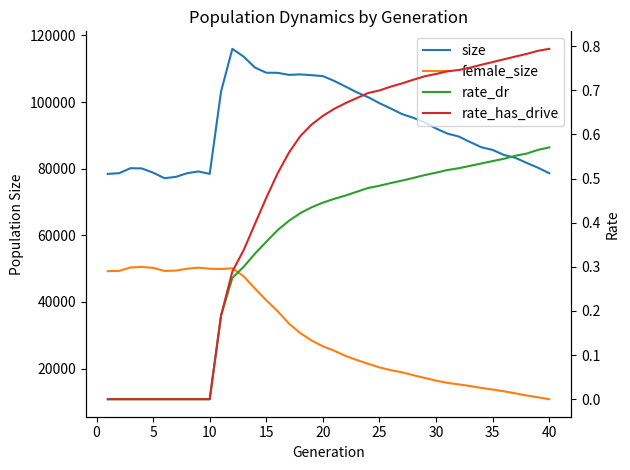

True or false: female_size has a value of 20943.2 at 15.

False